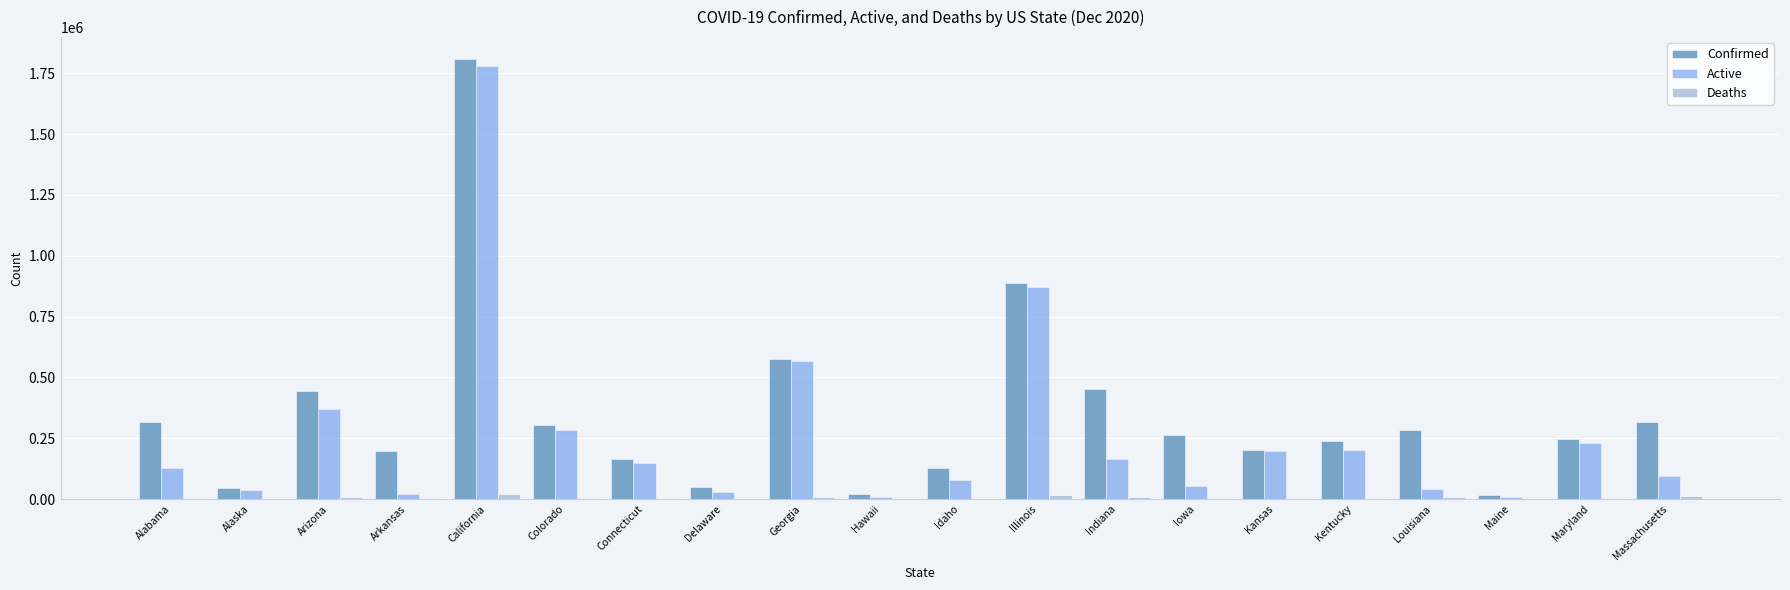

What is the sum of the Confirmed values at Delaware and Iowa?

313816